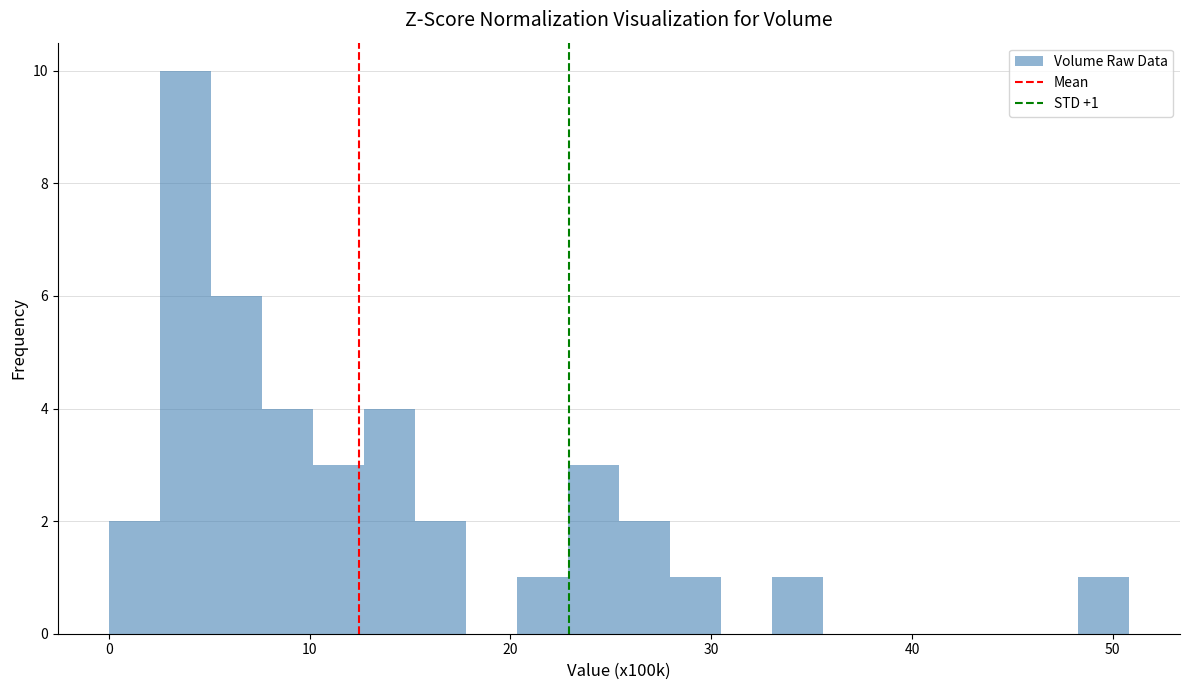

Read against the x-axis, roughly where is the centre of the tallest bar?

4